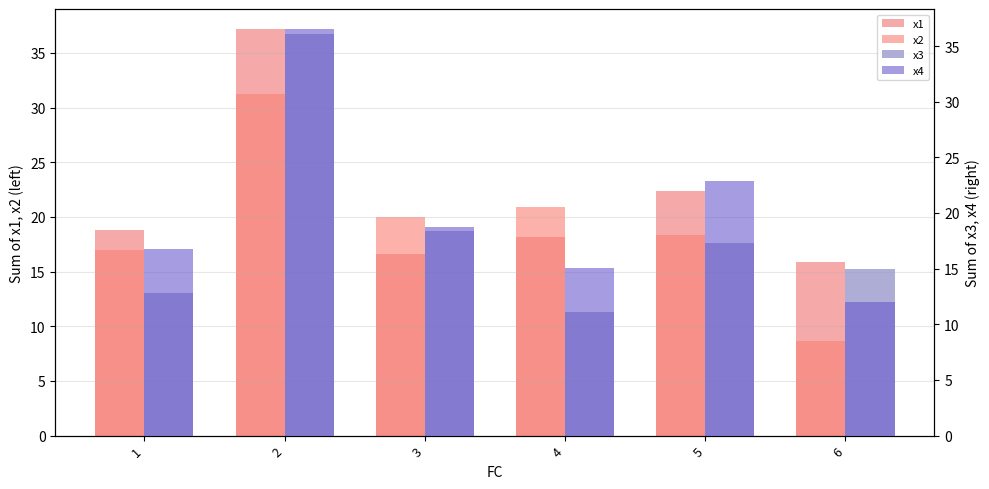

How many groups of bars are there?

6